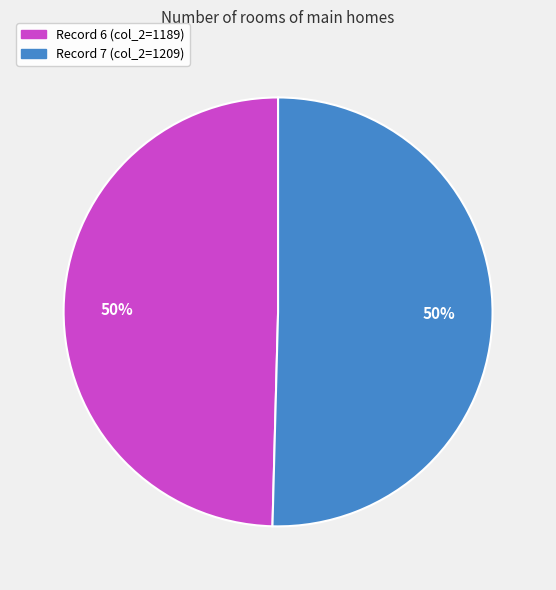

To the nearest percent, what is the average slice percentage?

50%